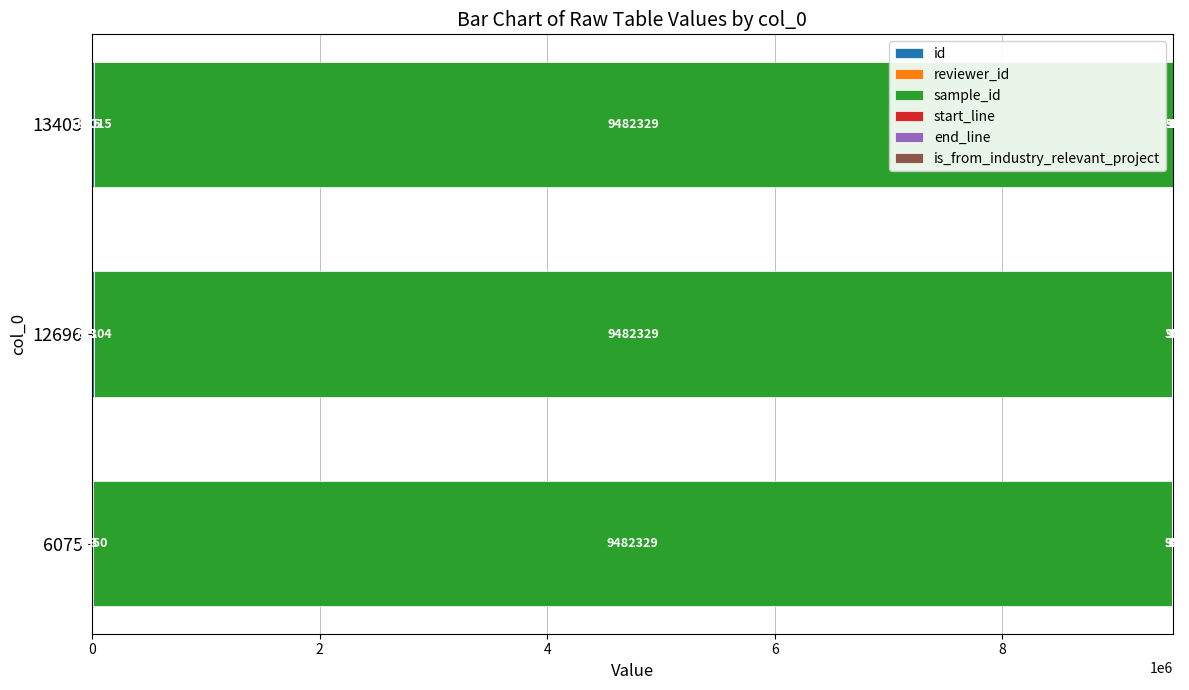

What is the total value across all series at 12696?

9495770